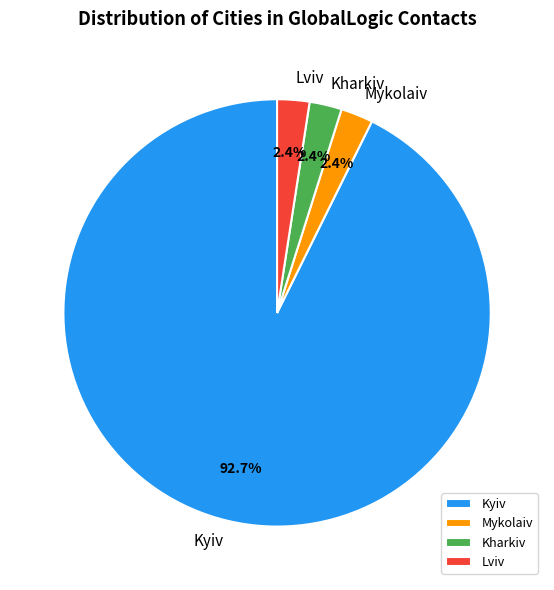

What percentage is the Kyiv slice, to the nearest percent?

93%